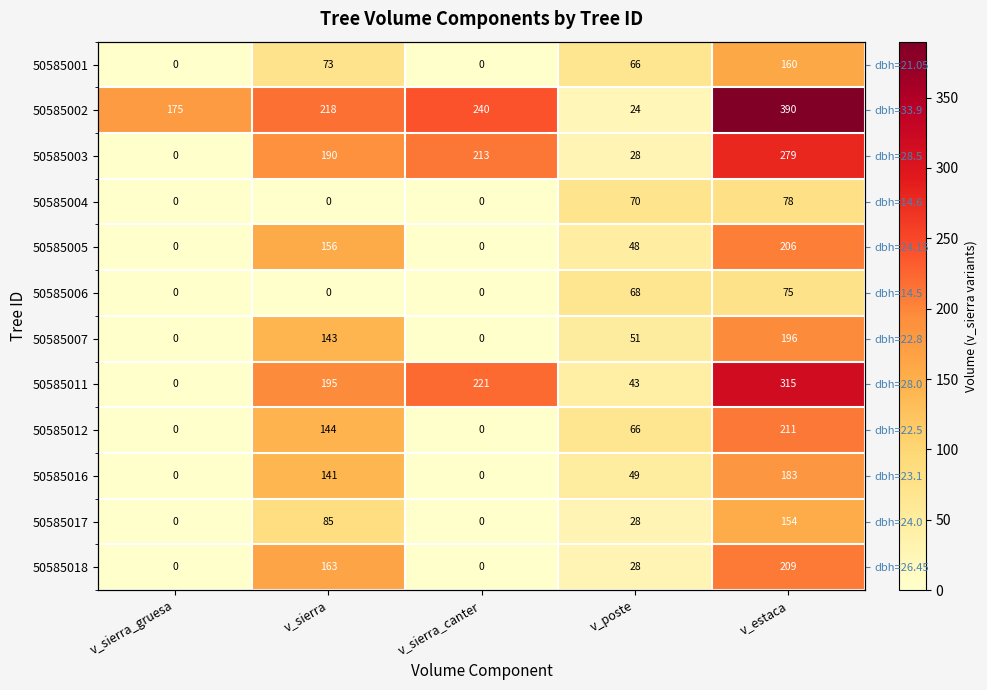

Is it true that 50585007 equals 142.9 at v_sierra?

True